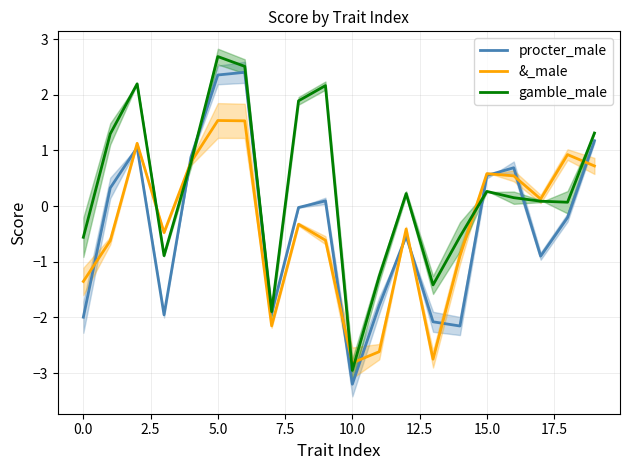

What is the maximum value for gamble_male?

2.7